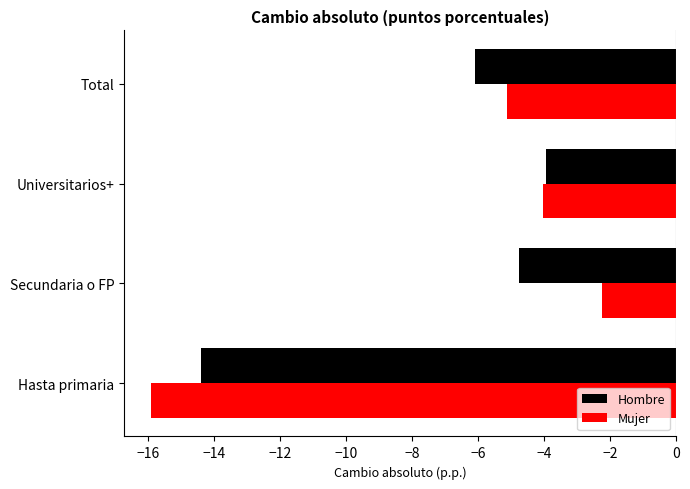

What are all the series names shown in the legend?

Hombre, Mujer